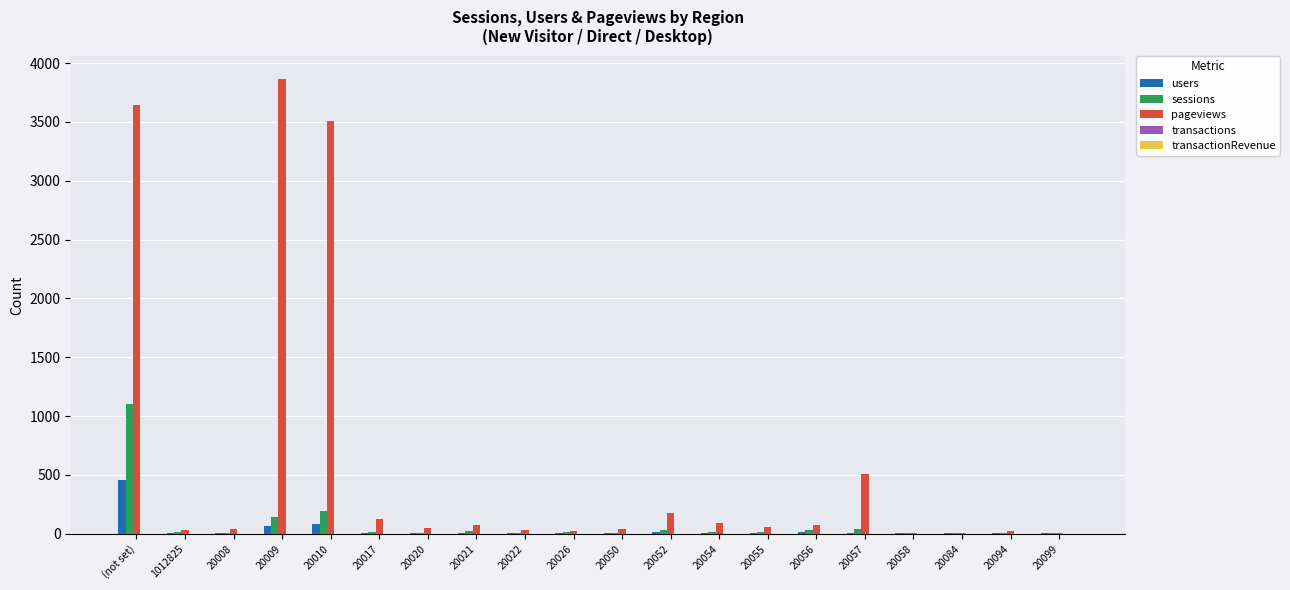

What is the maximum value shown in the chart?

3867